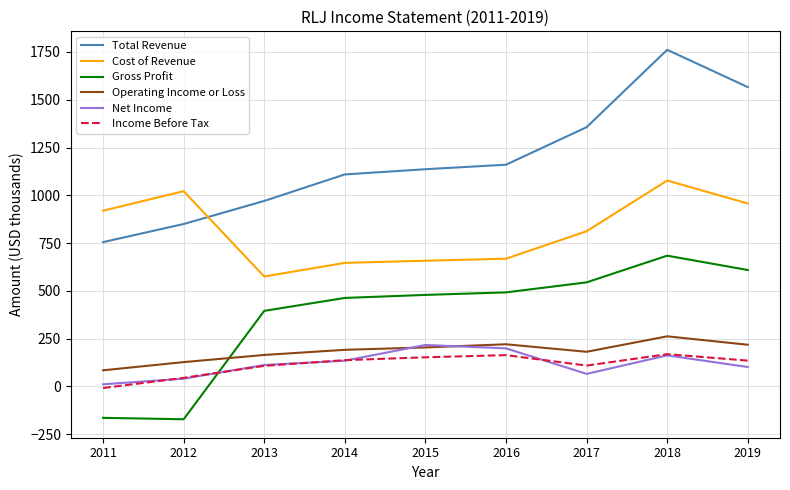

What is the difference between the highest and lowest values at 2013?

862.8